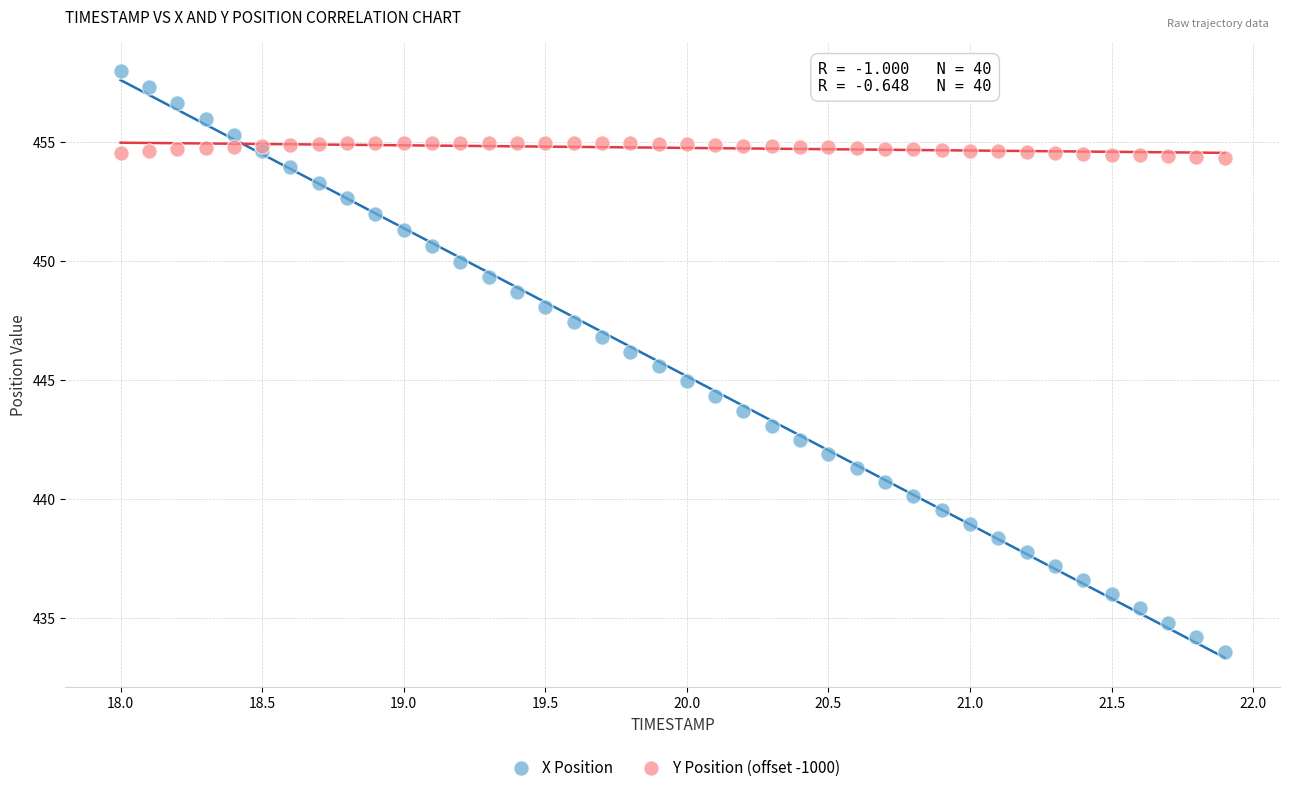

Which series has the largest Y range (max minus min)?

X Position